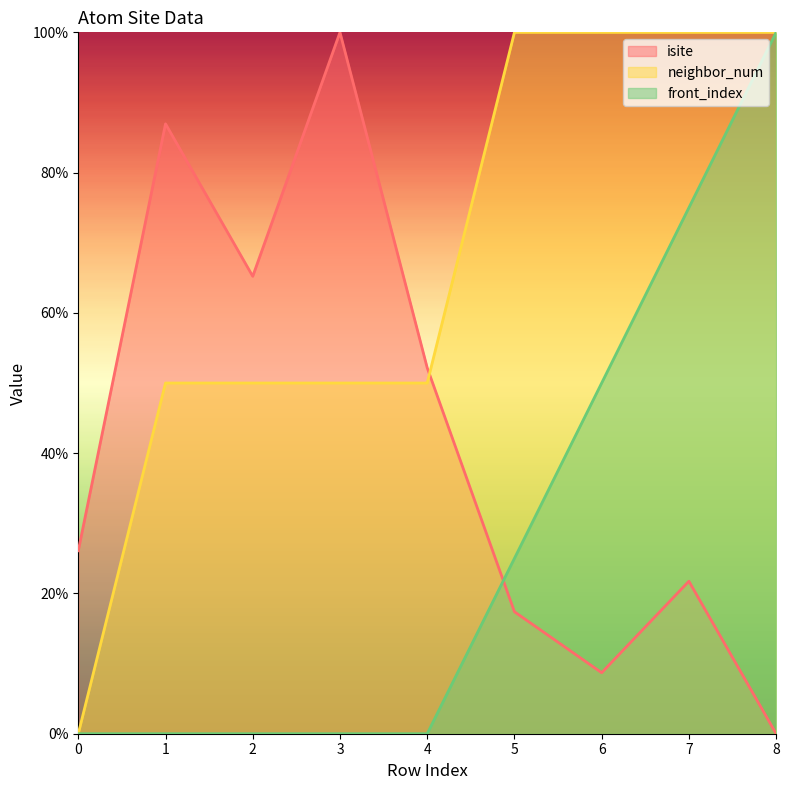

How many neighbor_num values are between 50 and 100?

8